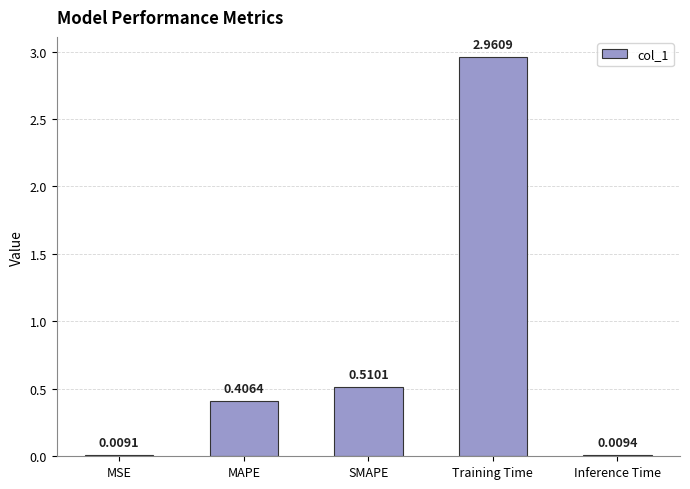

Count the number of categories in the chart.

5